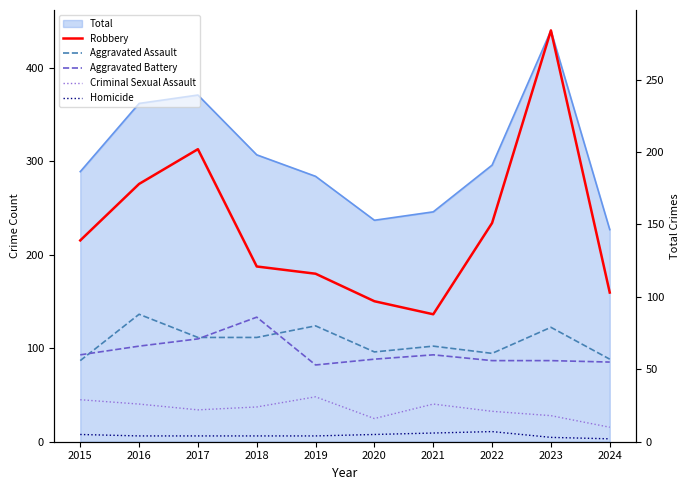

At which label is Aggravated Battery closest to 69?

2017